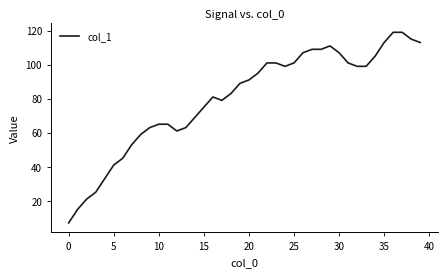

What is the minimum value shown in the chart?

7